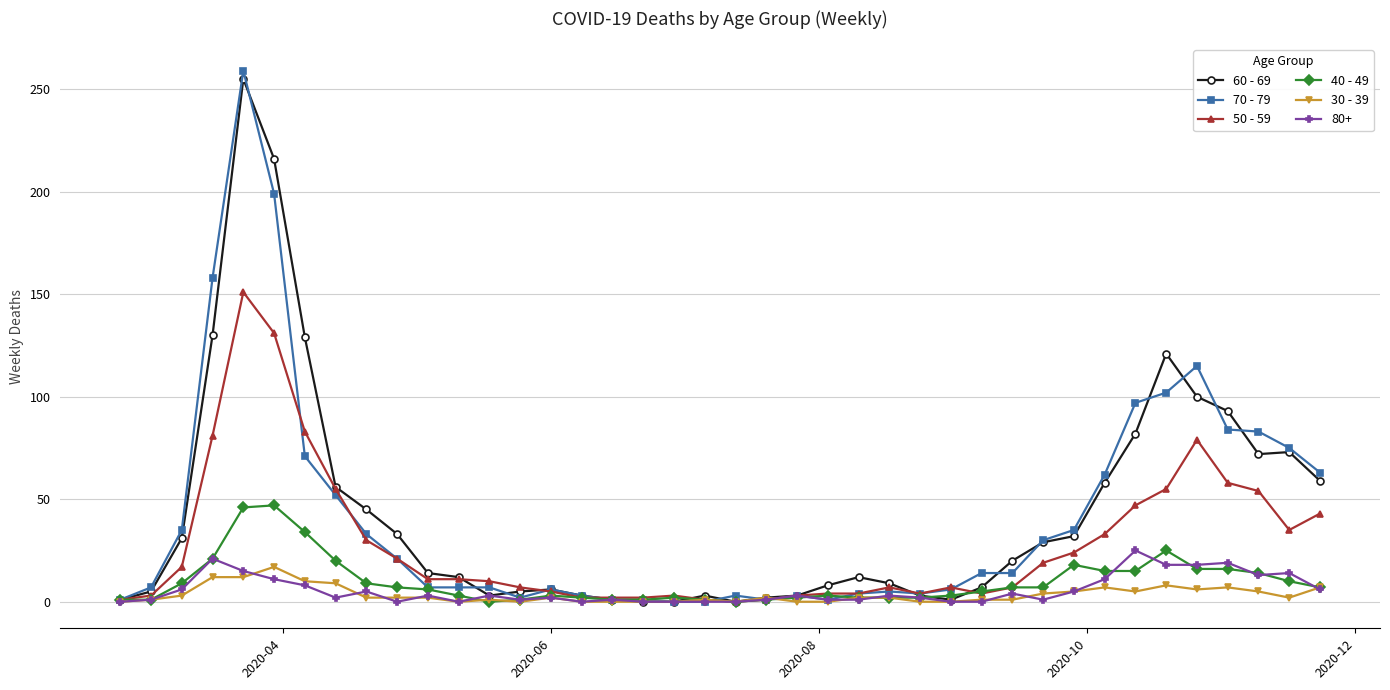

What is the value of the 50 - 59 point at the 2nd from the left?

3